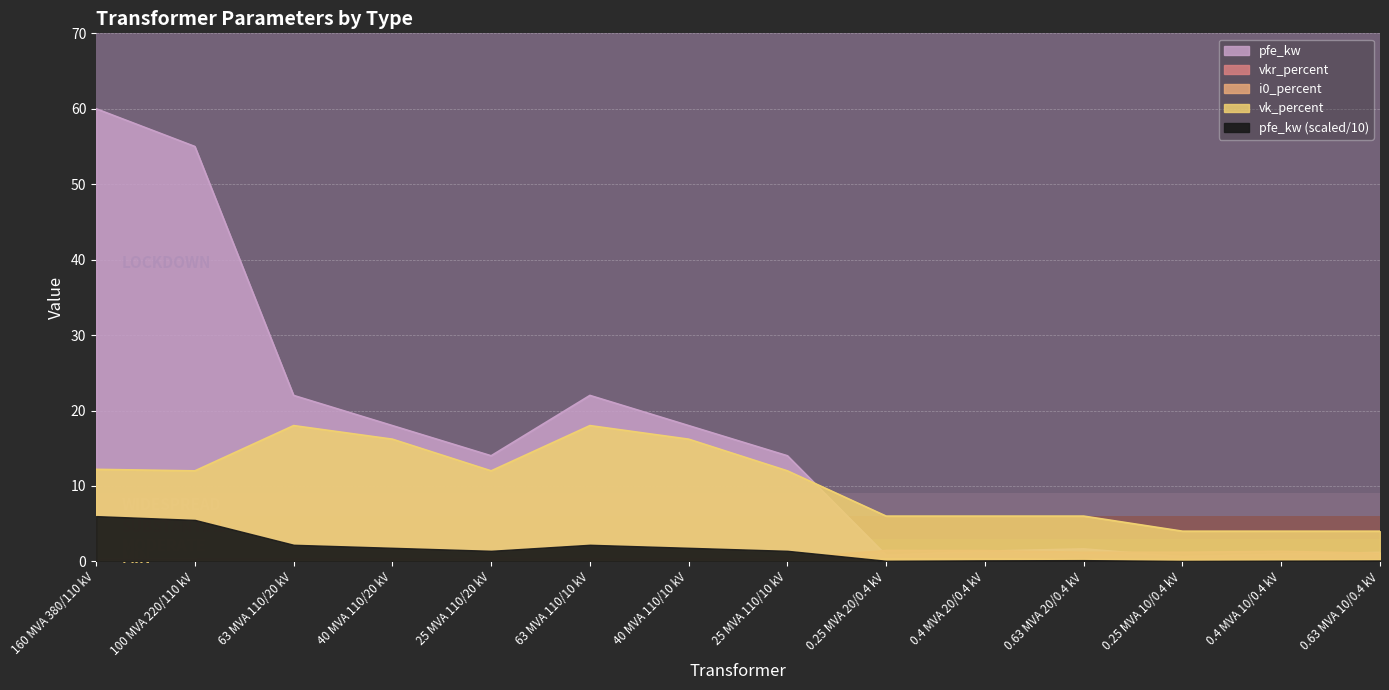

Between 25 MVA 110/20 kV and 0.4 MVA 20/0.4 kV, which is larger?

25 MVA 110/20 kV